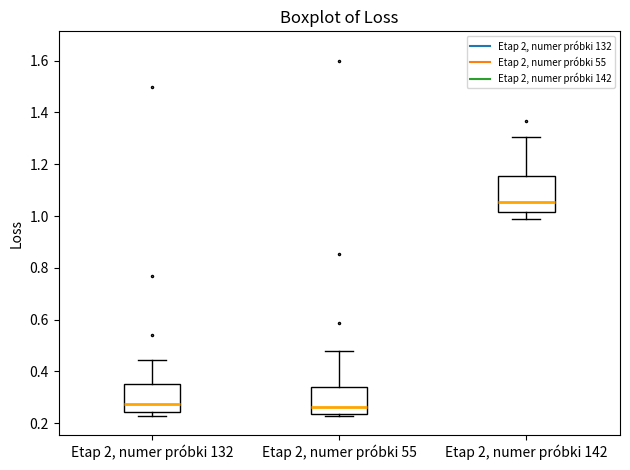

Reading left to right, read every box against the y-axis: the position of its median line, the range the box covers, and the ends of its whiskers. The values are not printed on the chart, so give them approximately, as read against the axis.

Etap 2, numer próbki 132: median 0.28, box 0.24 to 0.36, whiskers 0.22 to 0.44
Etap 2, numer próbki 55: median 0.26, box 0.24 to 0.34, whiskers 0.22 to 0.48
Etap 2, numer próbki 142: median 1.06, box 1.02 to 1.16, whiskers 0.98 to 1.30